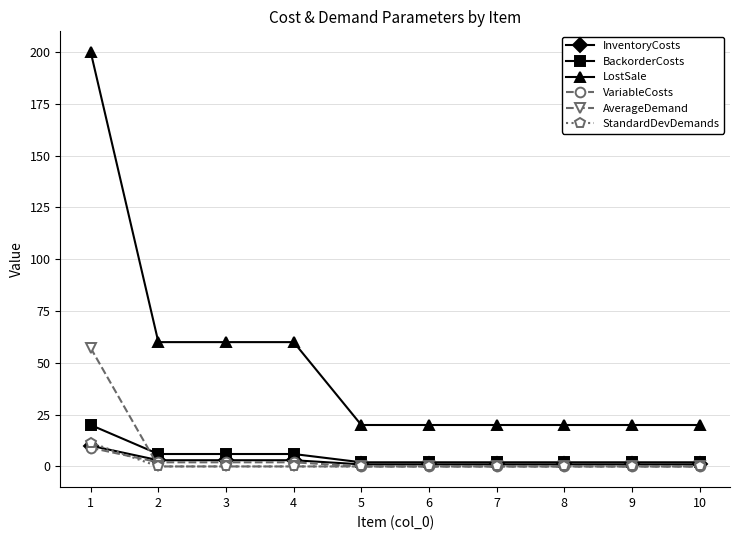

Which series has the largest total across all categories?

LostSale